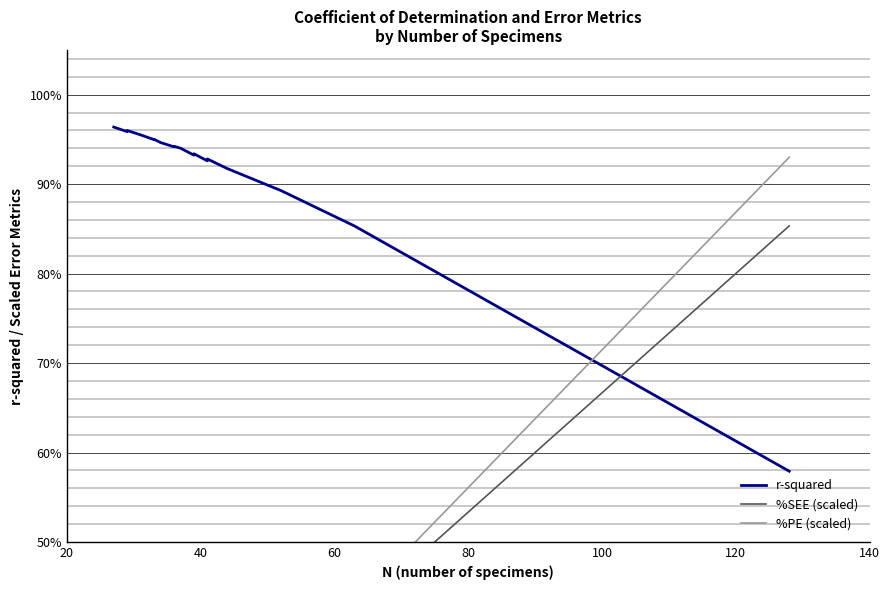

True or false: r-squared has more than 0 interior local peaks.

True